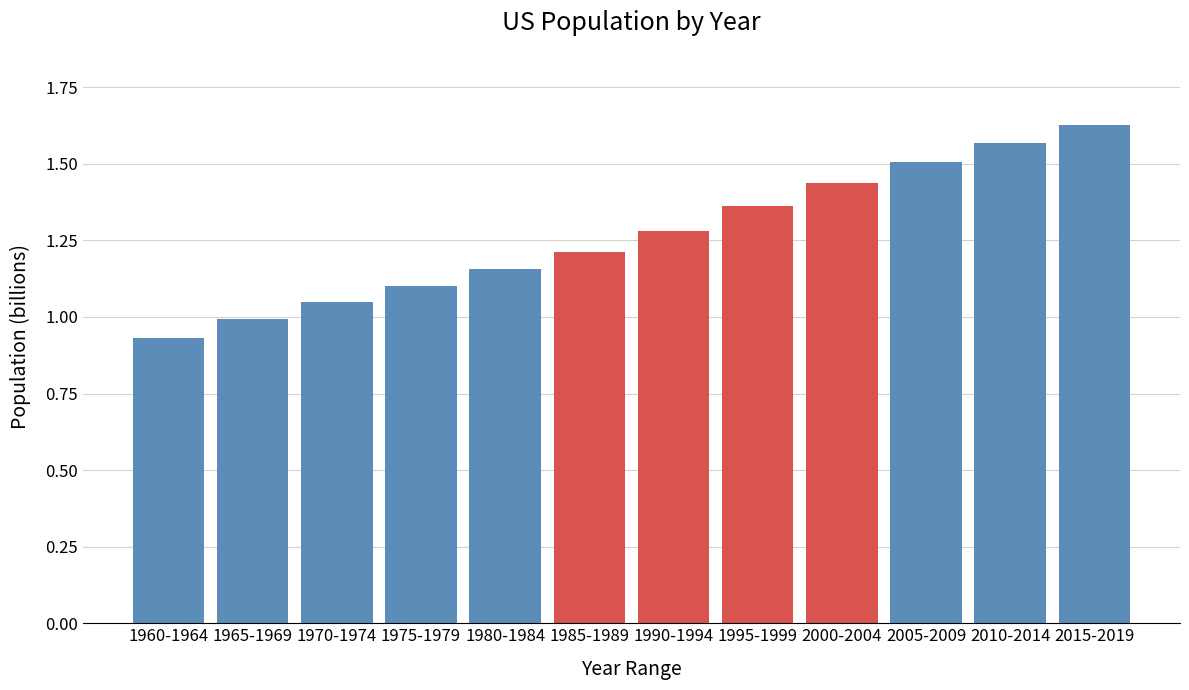

Rank the categories by value from highest to lowest.

2015-2019, 2010-2014, 2005-2009, 2000-2004, 1995-1999, 1990-1994, 1985-1989, 1980-1984, 1975-1979, 1970-1974, 1965-1969, 1960-1964